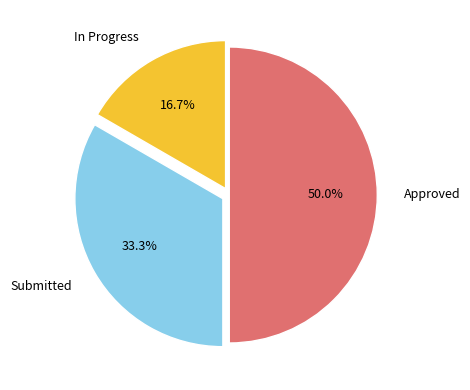

What is the largest slice in the pie chart?

Approved